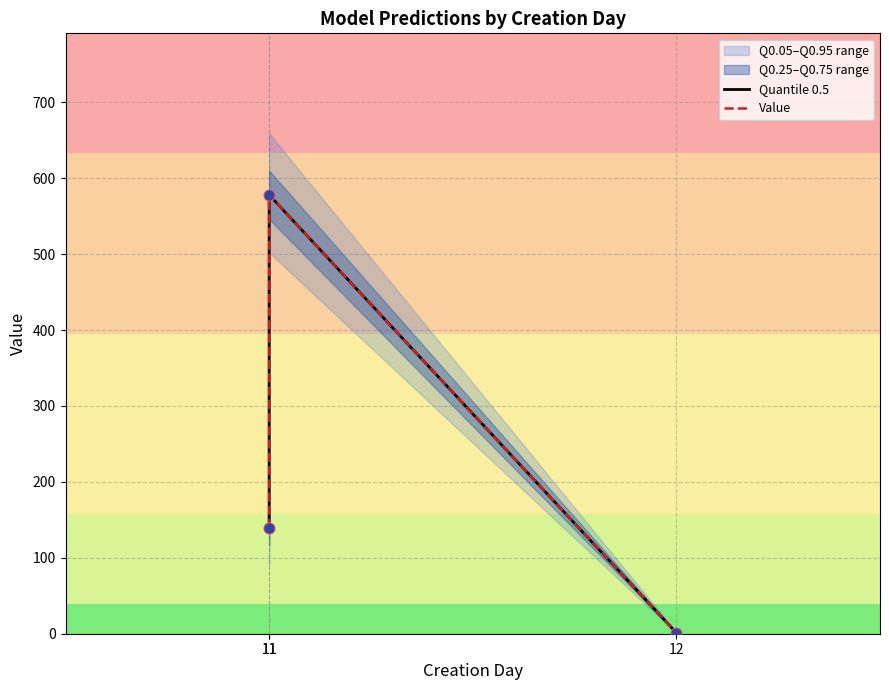

What is the total value across all series at 12?

2.5